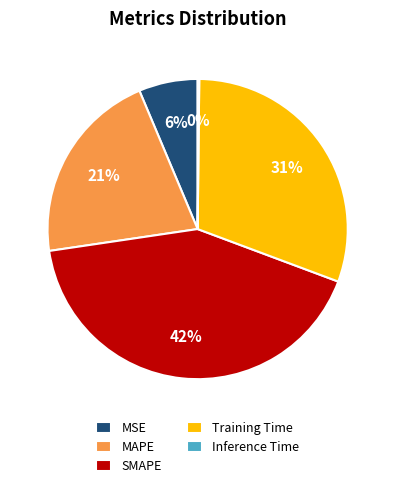

Which slice is the largest?

SMAPE